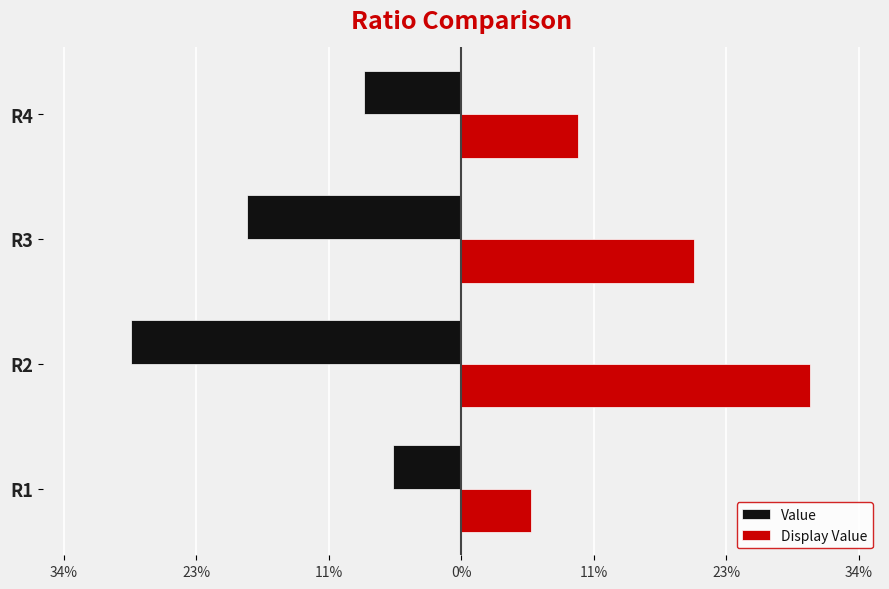

What is the minimum value shown in the chart?

-0.3